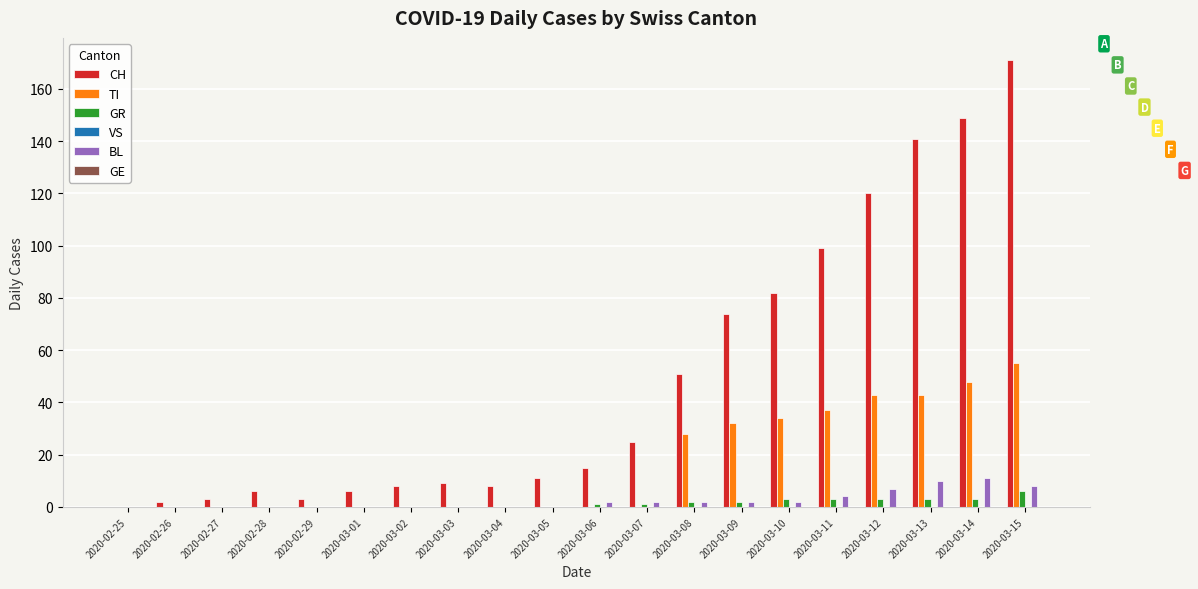

Which series has the widest spread of values?

CH